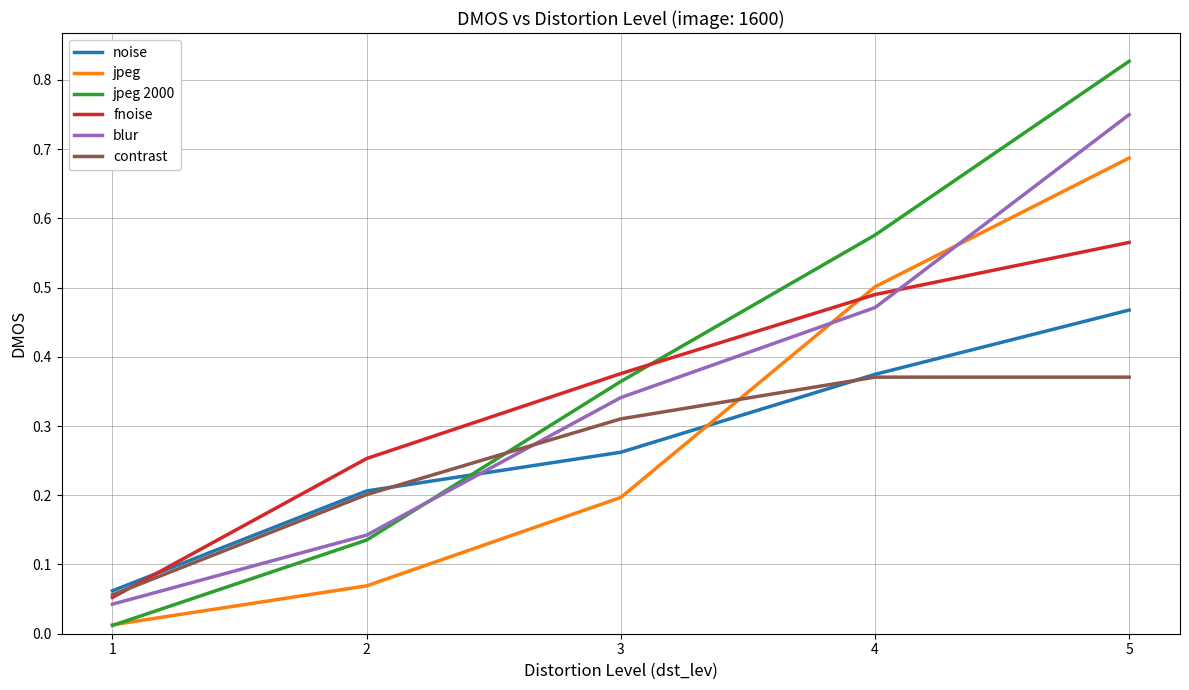

At 5, list the series in order from largest to smallest.

jpeg 2000, blur, jpeg, fnoise, noise, contrast